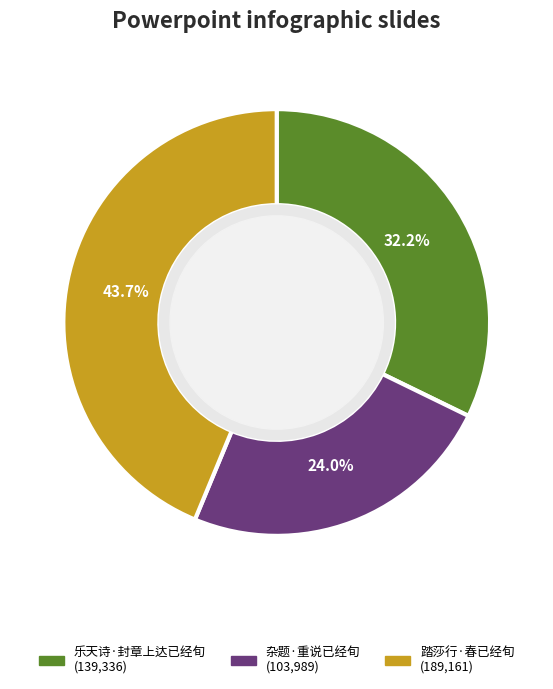

How many segments does this pie chart have?

3